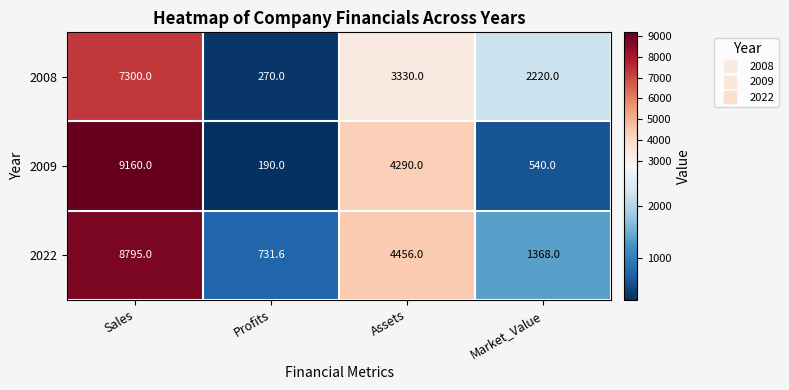

What is the total value across all series at Profits?

1191.6